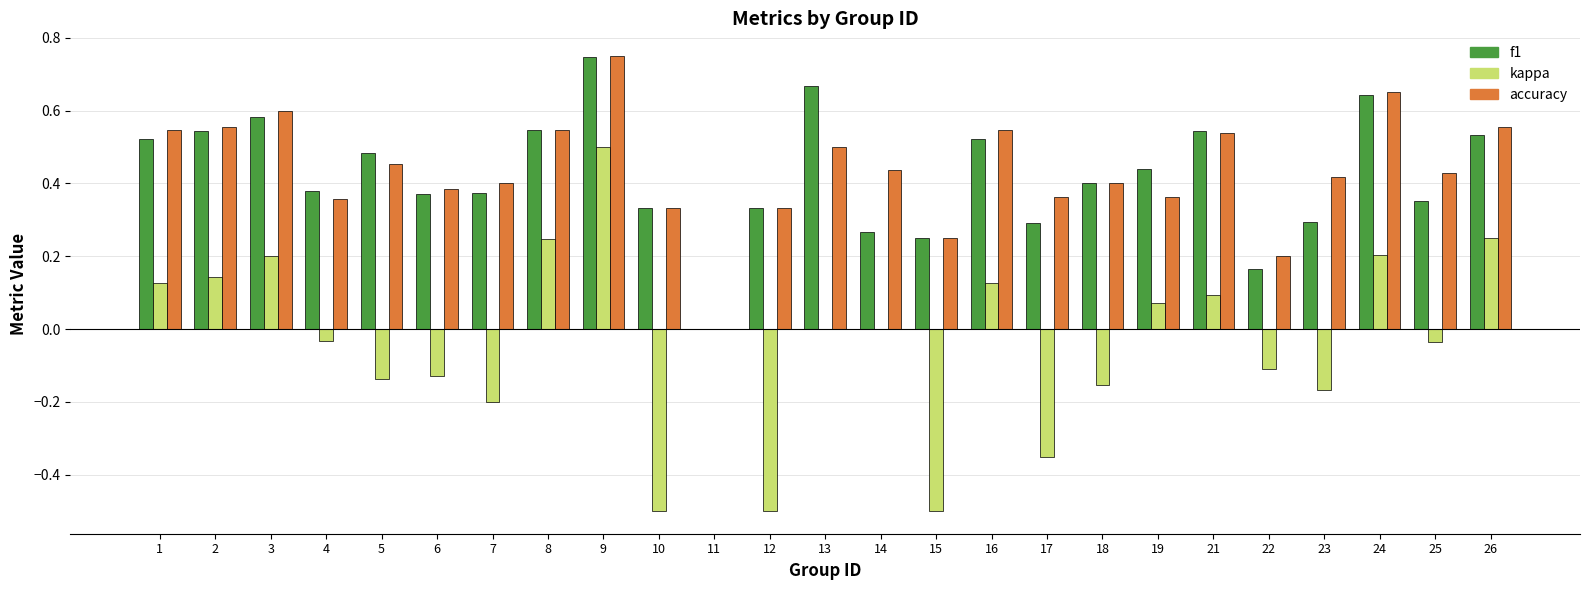

Is the value of accuracy at 17 greater than the value of kappa at 2?

Yes